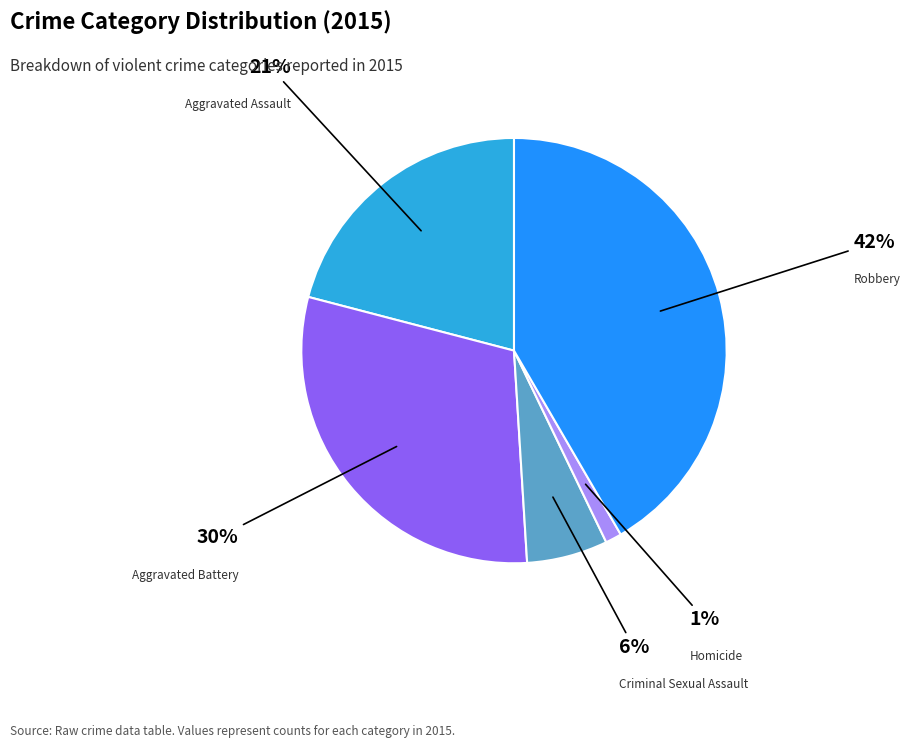

The Homicide slice represents 1% of the pie. True or false?

True